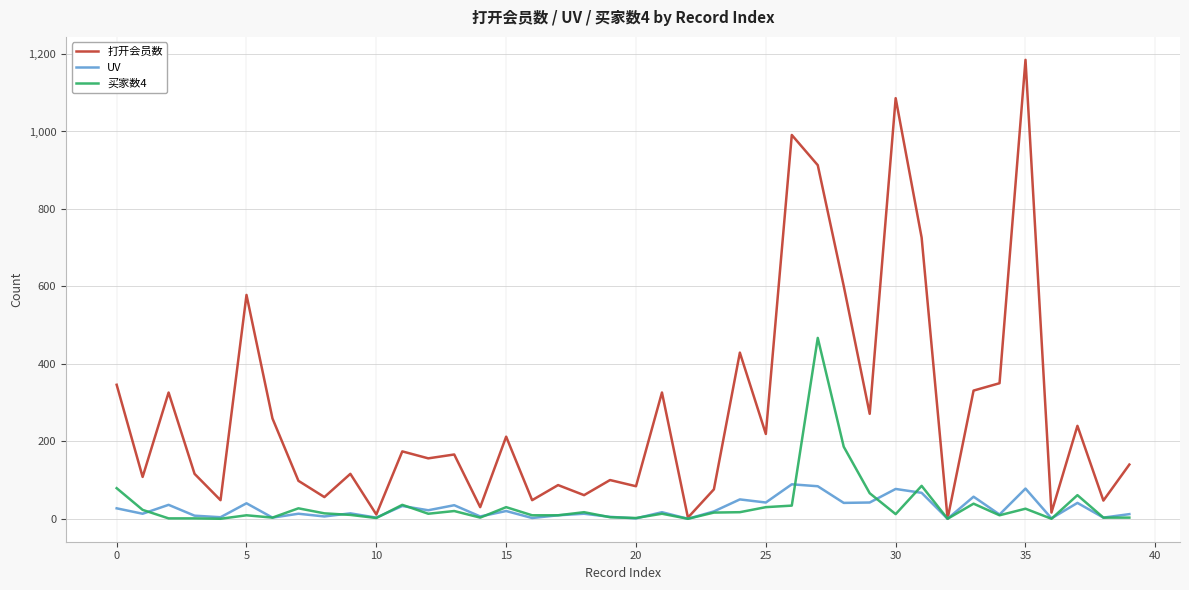

Which series has the largest total across all categories?

打开会员数